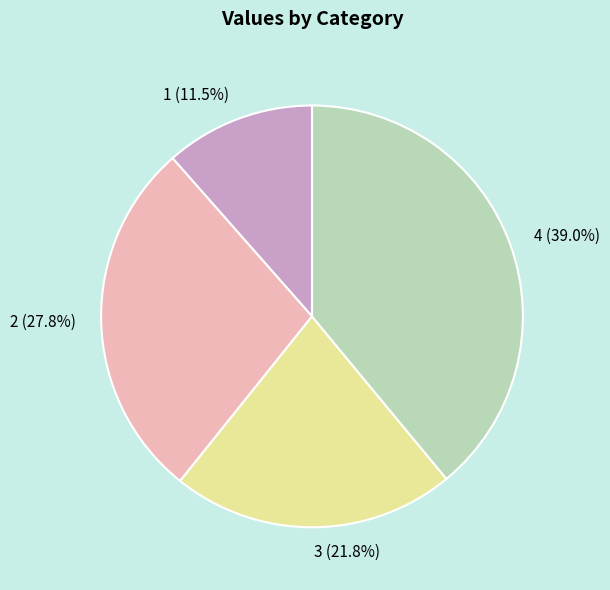

What percentage is the 3 slice, to the nearest percent?

22%